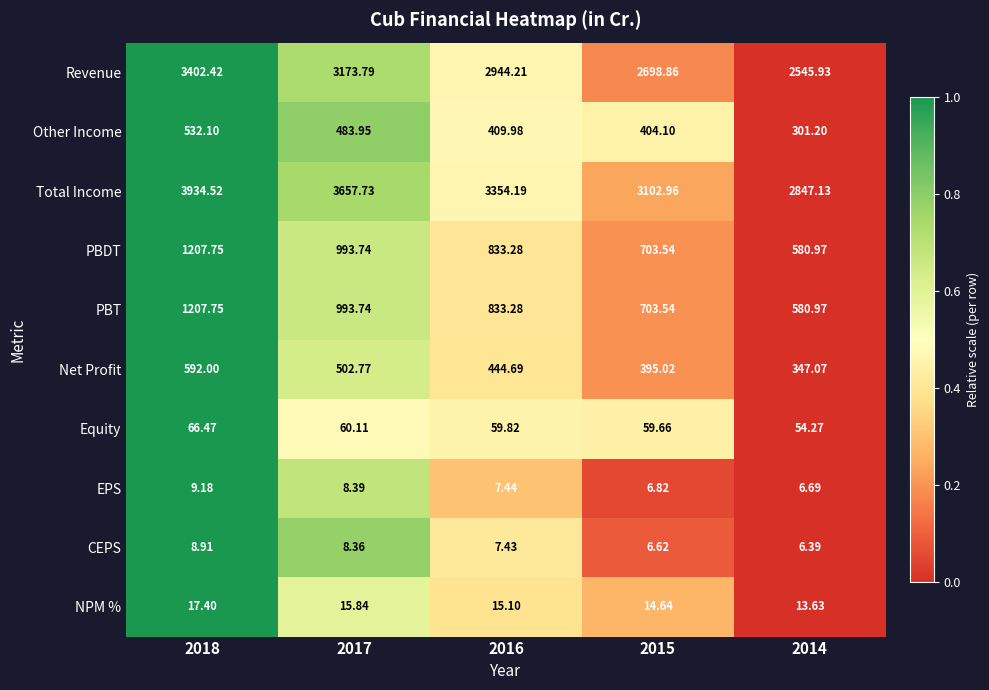

Is the value of CEPS at 2016 greater than the value of Net Profit at 2015?

No